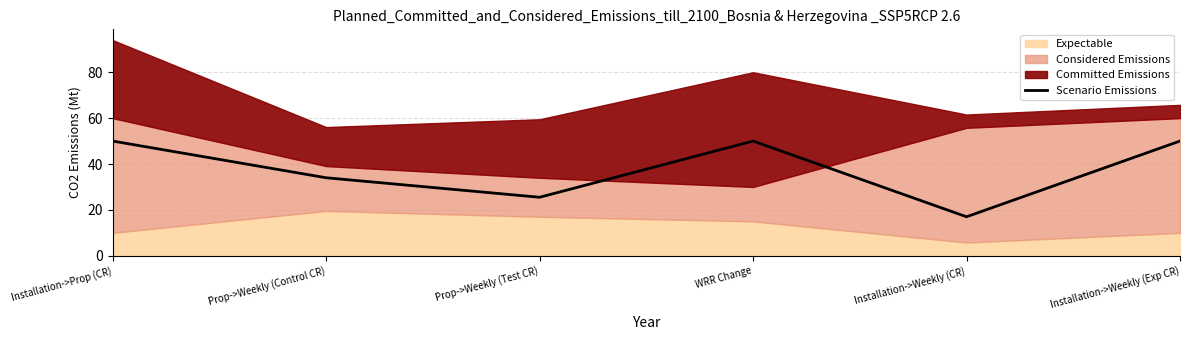

Does the chart display data point markers on the line(s)?

No